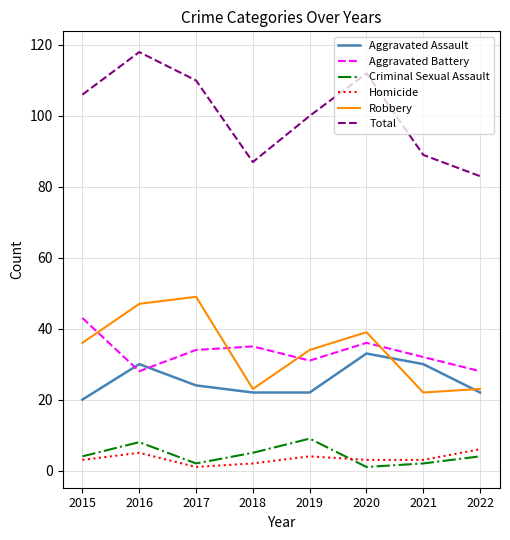

At which category is the sum across all series the highest?

2016